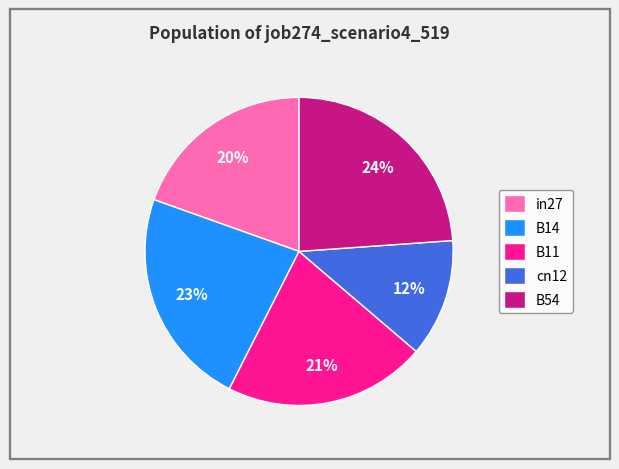

Is it true that B14 is 35% of the pie?

False